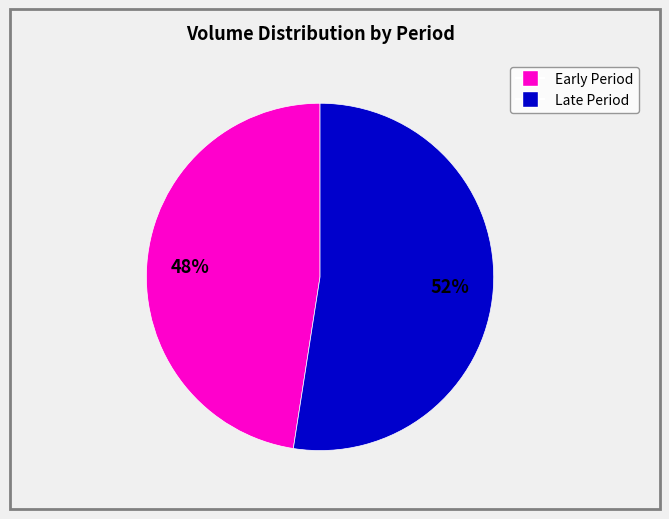

To the nearest percent, what is the average slice percentage?

50%